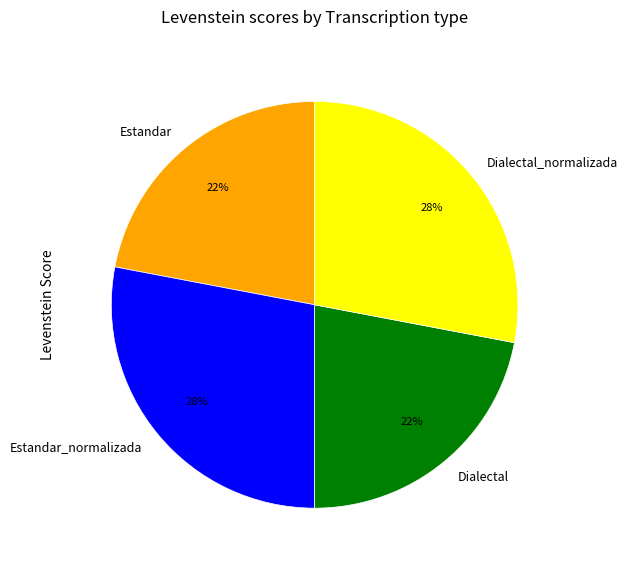

How many segments does this pie chart have?

4